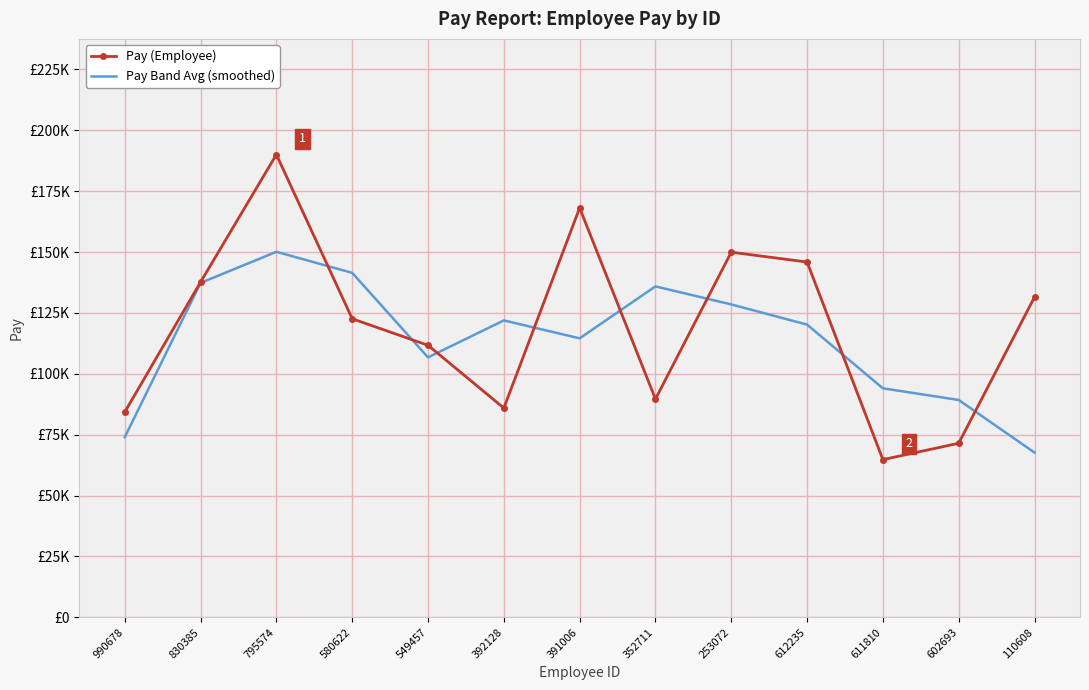

How many interior local peaks does the Pay (Employee) series have?

3